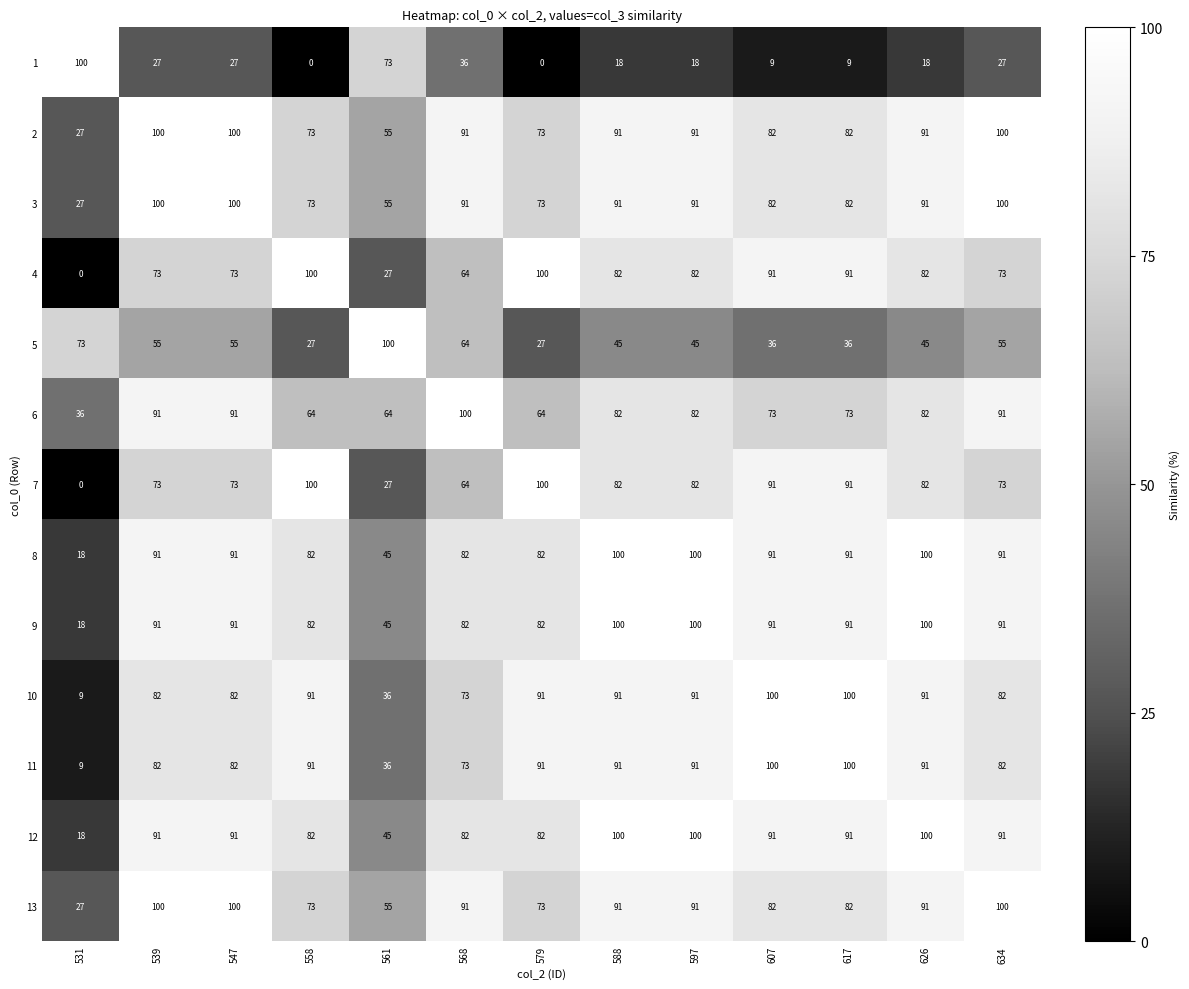

What is the difference between the 6 values at 597 and 634?

9